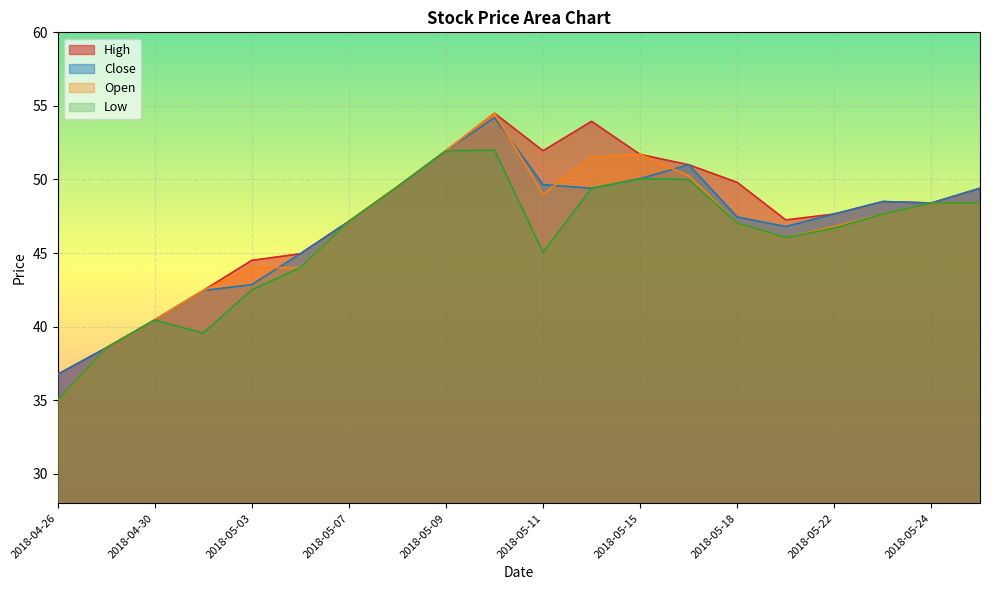

How many interior local peaks does the Close series have?

3